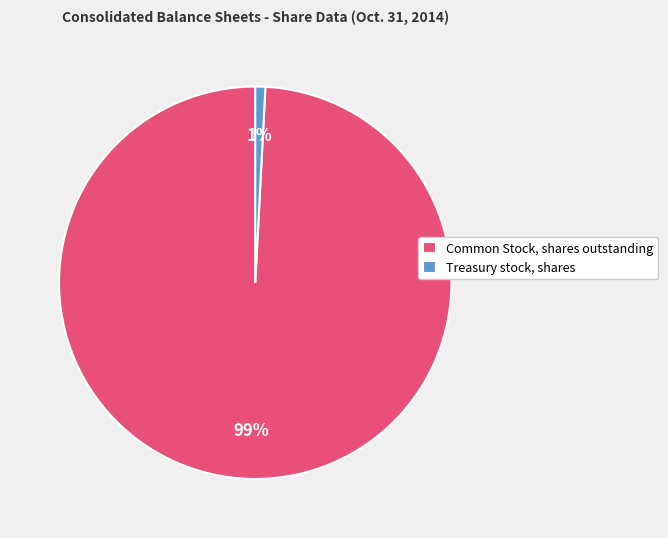

Between Common Stock, shares outstanding and Treasury stock, shares, which is larger?

Common Stock, shares outstanding